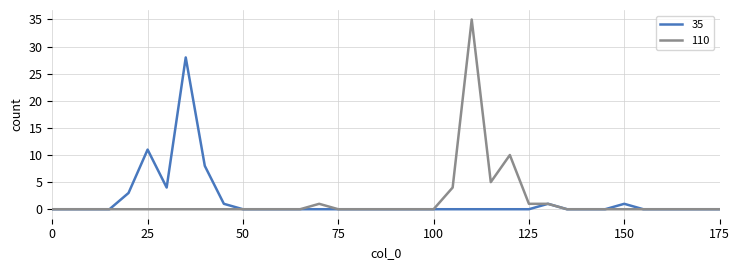

What are all the series names shown in the legend?

35, 110